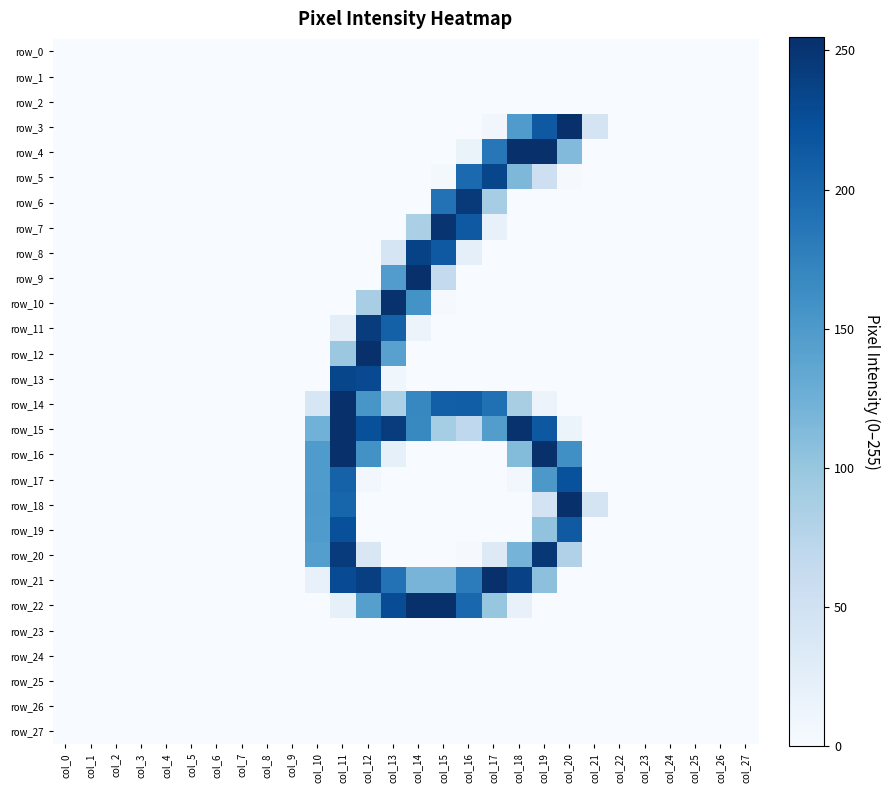

The value of row_0 at col_27 is 0. True or false?

True